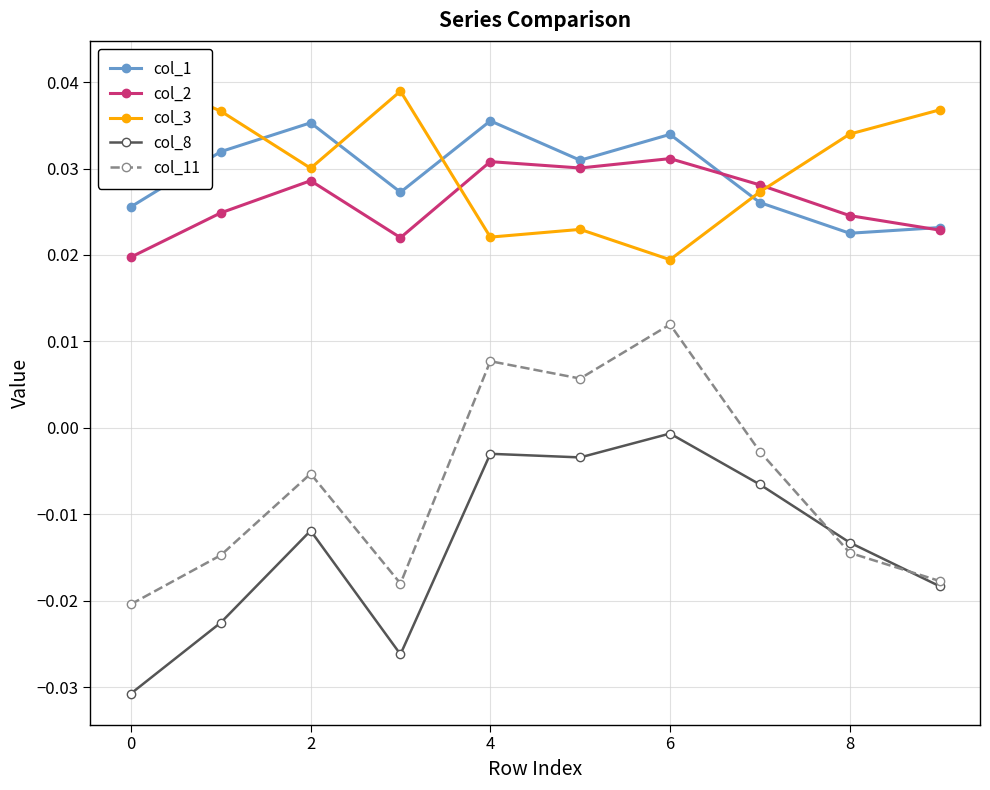

In col_2, how many points are higher than both neighbors (excluding endpoints)?

3